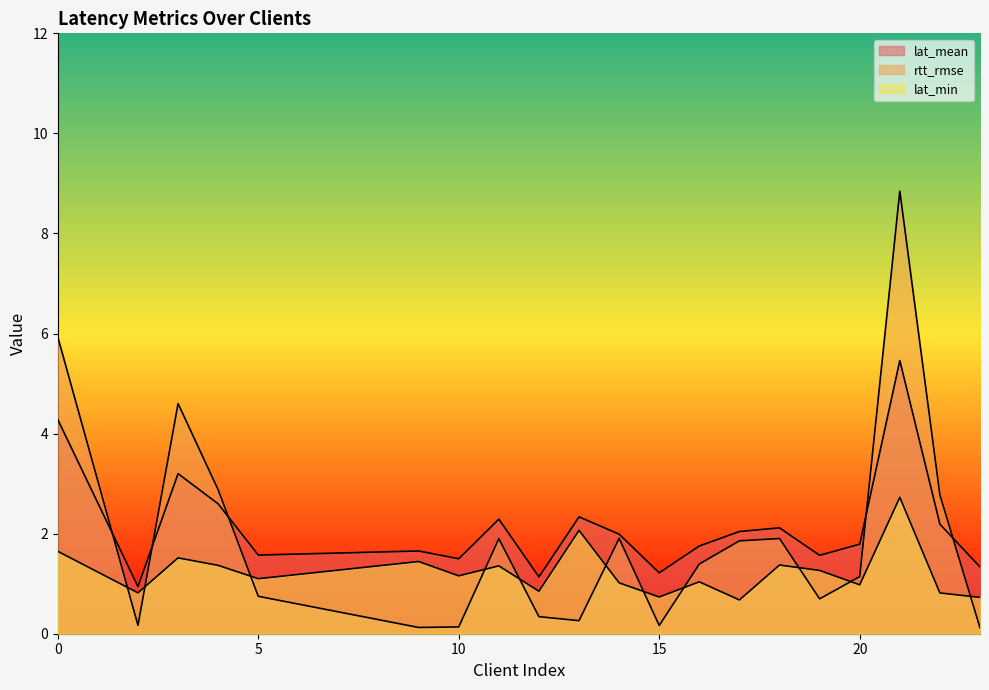

True or false: lat_mean and lat_min cross at least once.

False